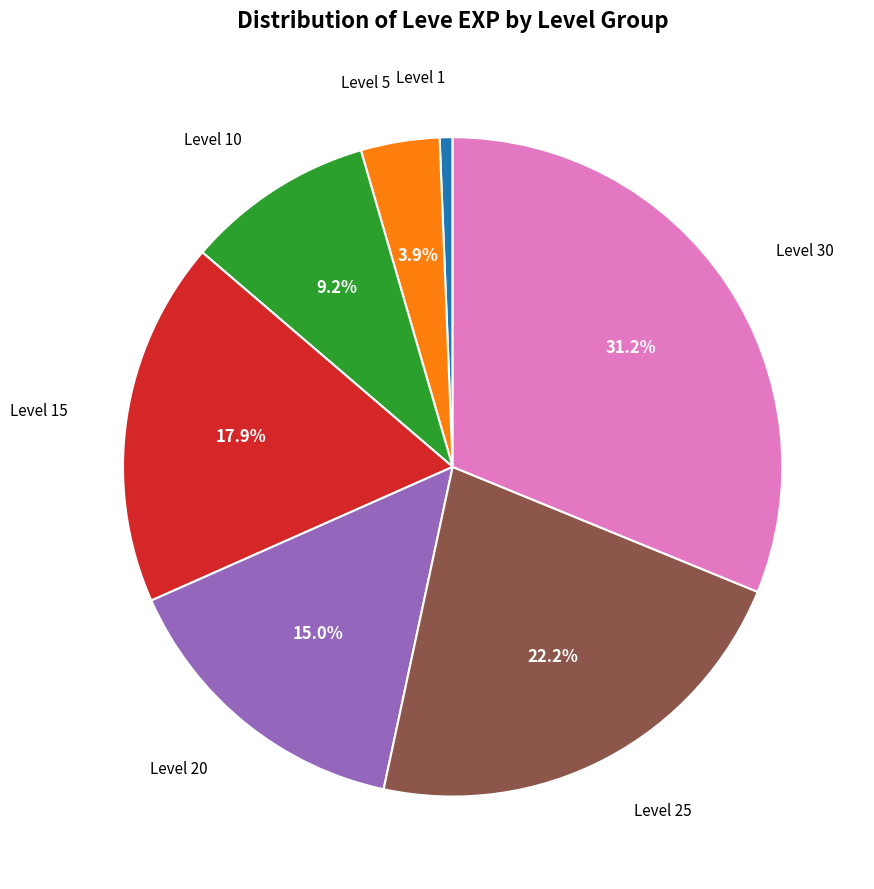

Count the number of slices in the pie.

7